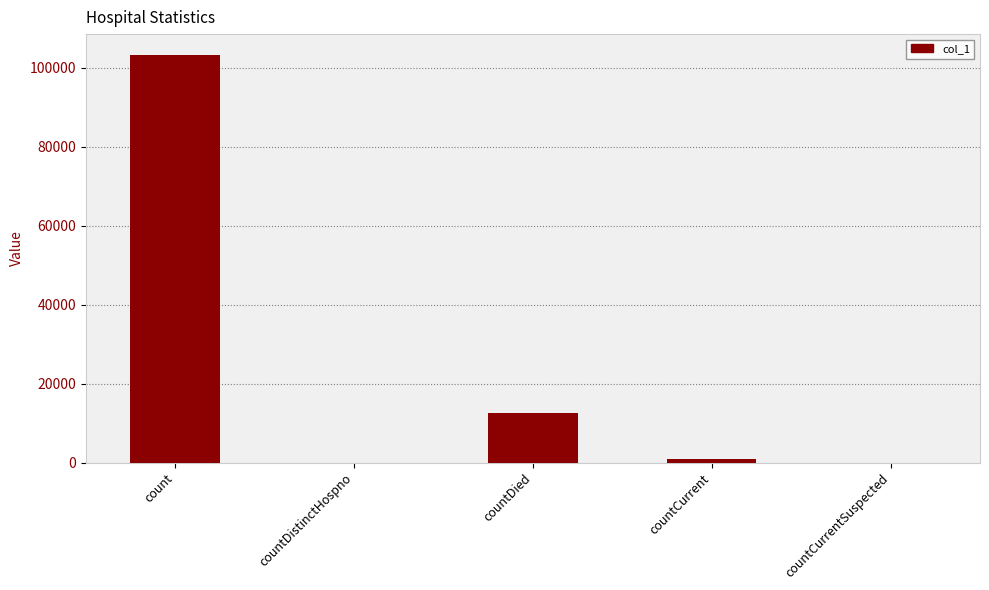

At which category does the chart reach its peak across all series?

count